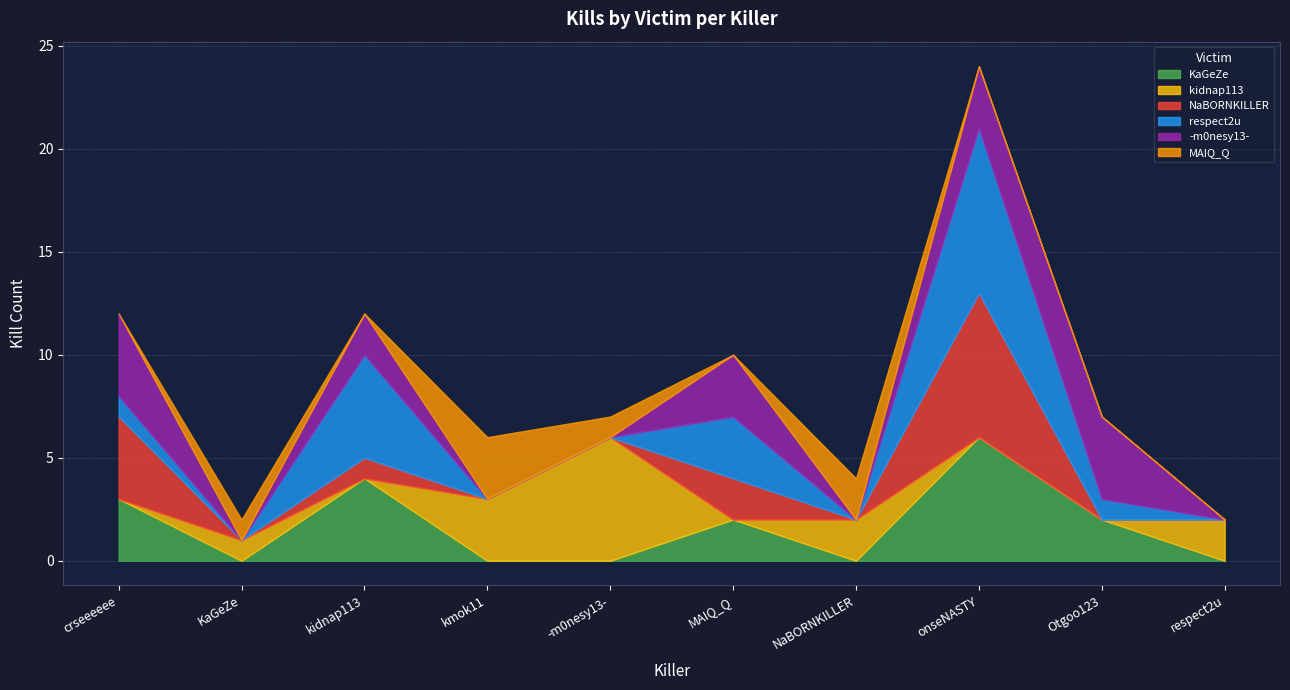

Where does the kidnap113 series first go above 1?

kmok11